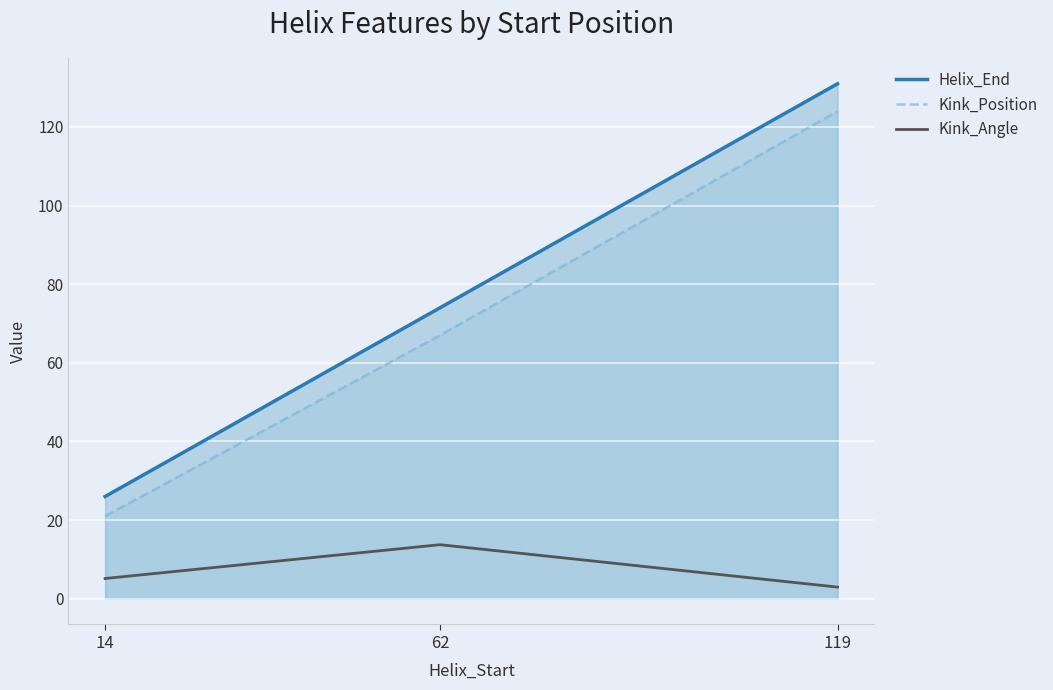

Reading right to left, what are all the values shown in this chart?

Helix_End: 131.0	74.0	26.0
Kink_Position: 124.0	67.0	21.0
Kink_Angle: 3.0	13.7	5.1